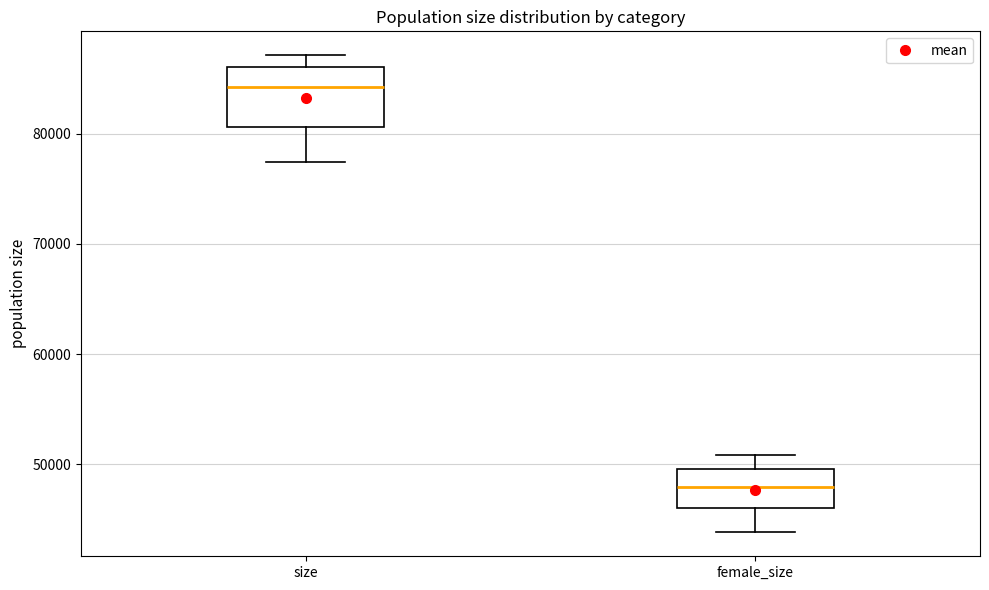

Reading left to right, transcribe this box plot: for each box, give where its median line is, the range the box spans, and where its two whiskers end, as read against the y-axis. The values are not printed on the chart, so give them approximately, as read against the axis.

size: median 84000, box 81000 to 86000, whiskers 77000 to 87000
female_size: median 48000, box 46000 to 50000, whiskers 44000 to 51000